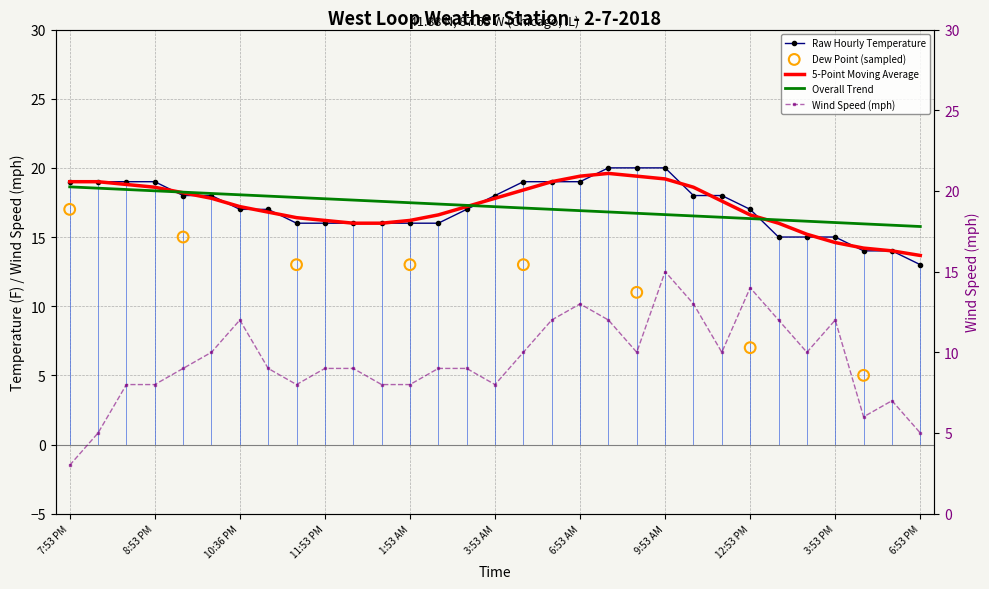

Which series reaches the maximum Y coordinate?

Temperature